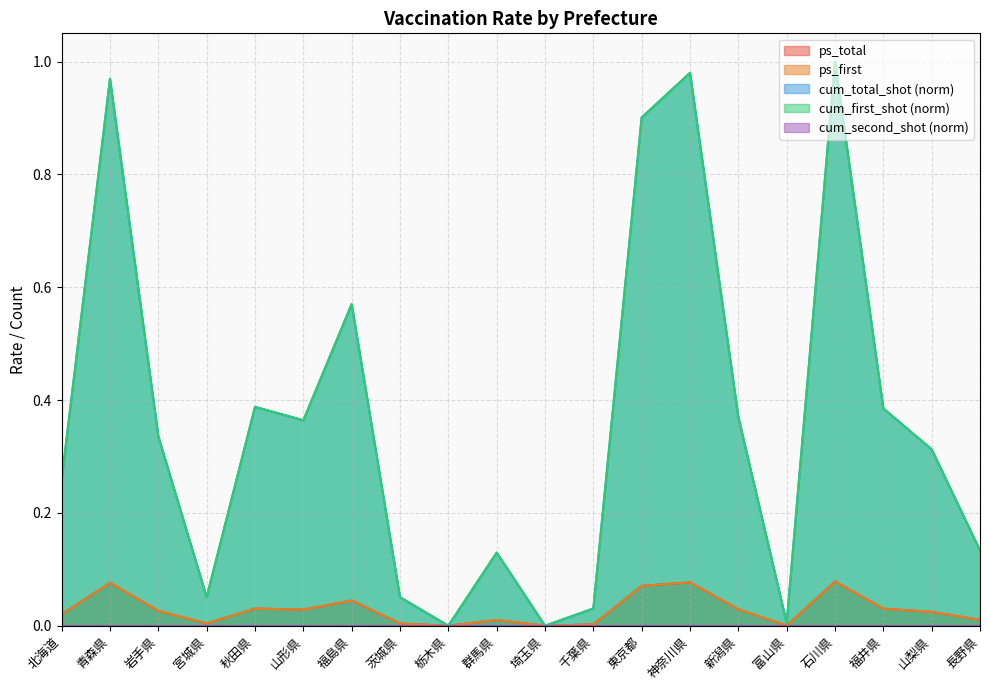

True or false: ps_total and cum_total_shot intersect in this chart.

False